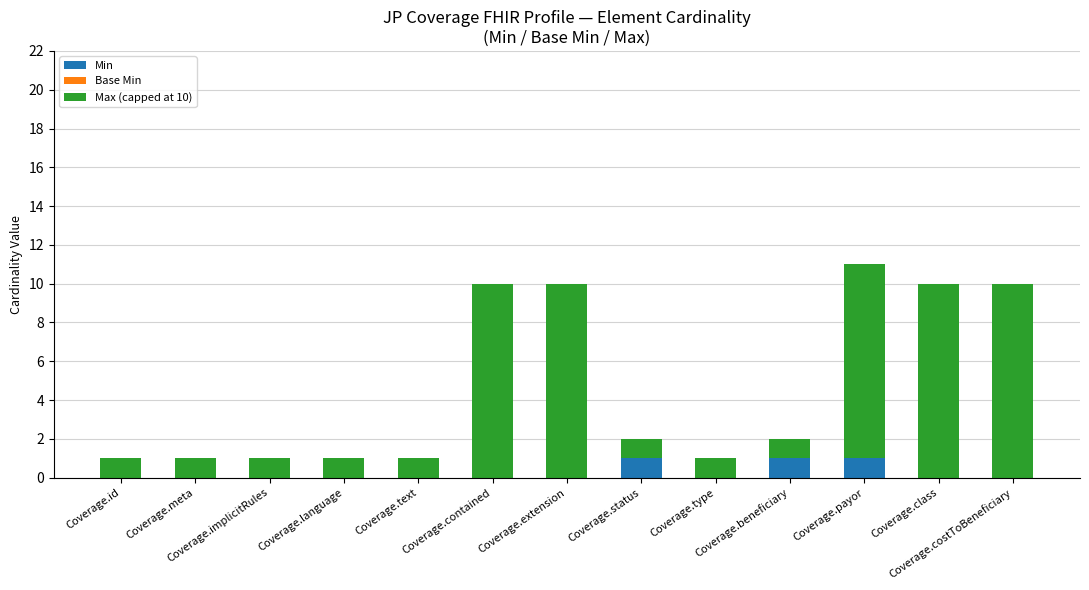

True or false: Base Min has a value of 1 at Coverage.payor.

False